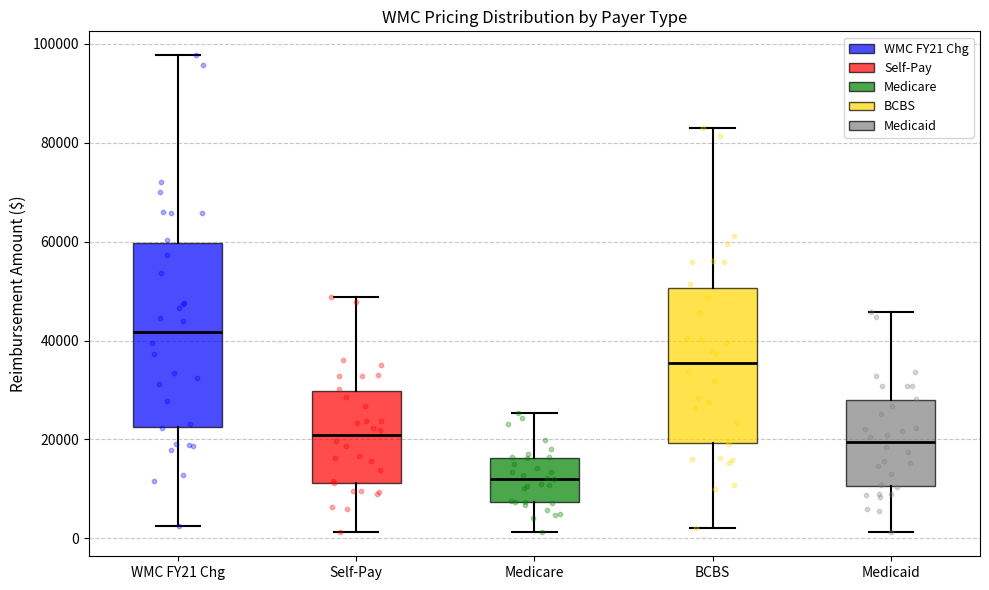

Reading left to right, transcribe this box plot: for each box, give where its median line is, the range the box spans, and where its two whiskers end, as read against the y-axis. The values are not printed on the chart, so give them approximately, as read against the axis.

WMC FY21 Chg: median 42000, box 22000 to 60000, whiskers 2000 to 98000
Self-Pay: median 20000, box 12000 to 30000, whiskers 2000 to 48000
Medicare: median 12000, box 8000 to 16000, whiskers 2000 to 26000
BCBS: median 36000, box 20000 to 50000, whiskers 2000 to 84000
Medicaid: median 20000, box 10000 to 28000, whiskers 2000 to 46000